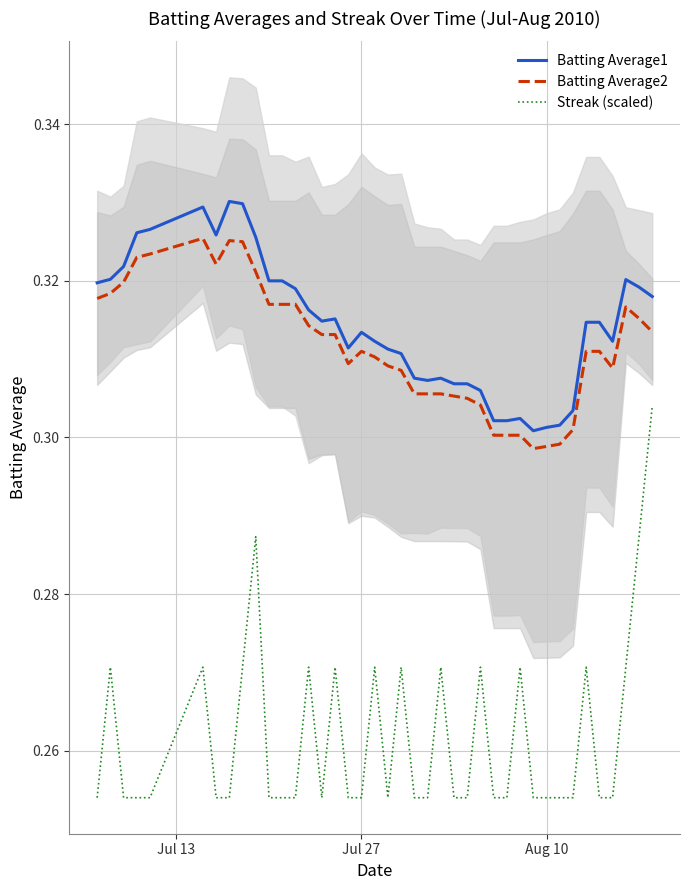

True or false: Batting Average1 and Streak (scaled) intersect in this chart.

False